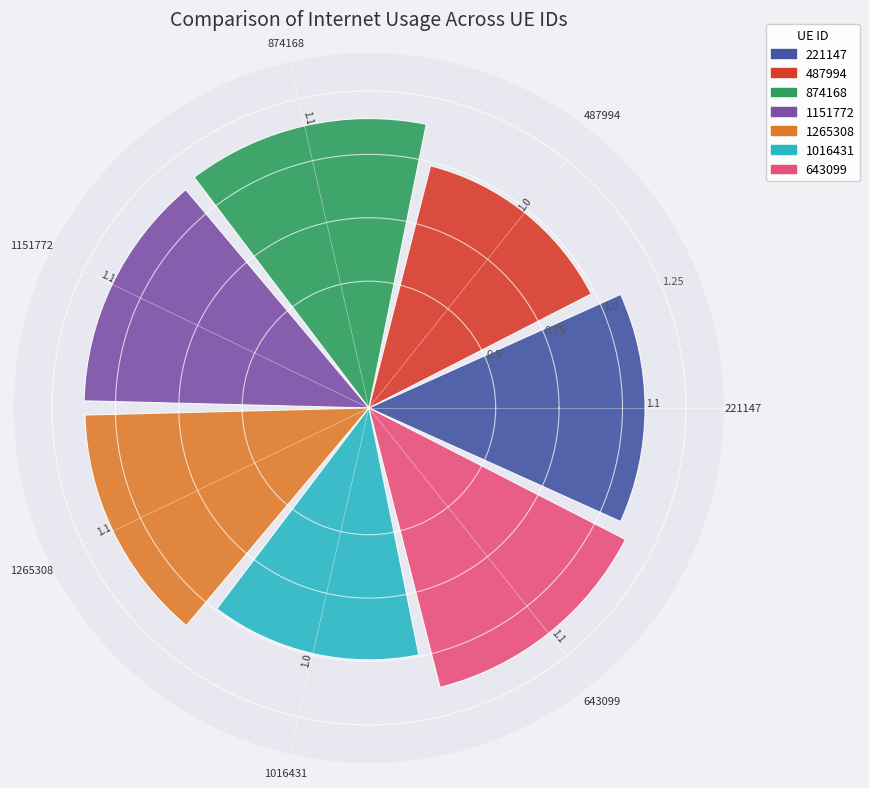

At which label does the data first exceed 1?

221147